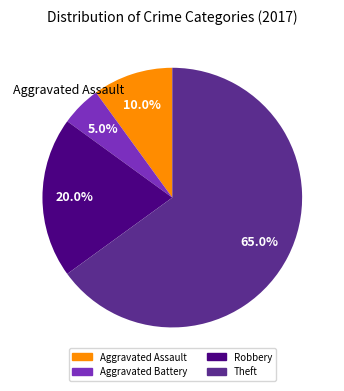

Does any single category account for the majority?

Yes